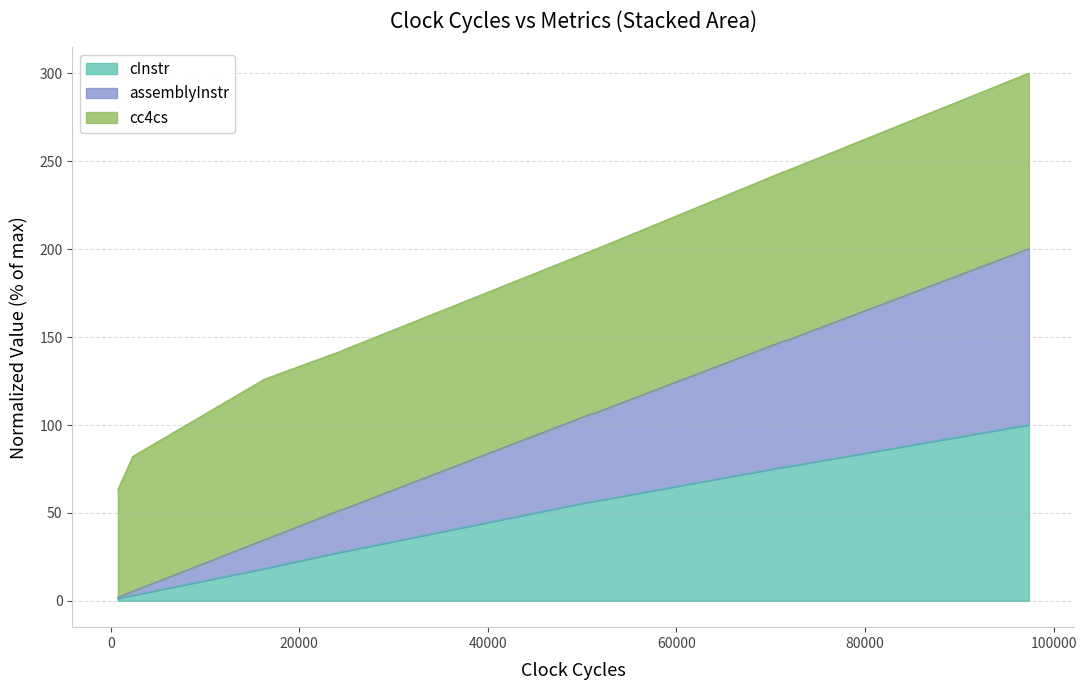

What is the approximate value of assemblyInstr at 24637?

52.1